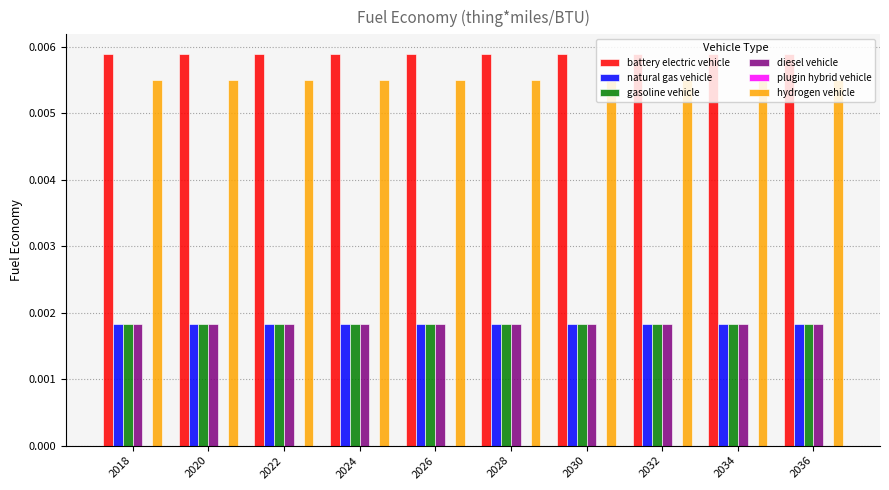

At how many categories does at least one series exceed 0?

10